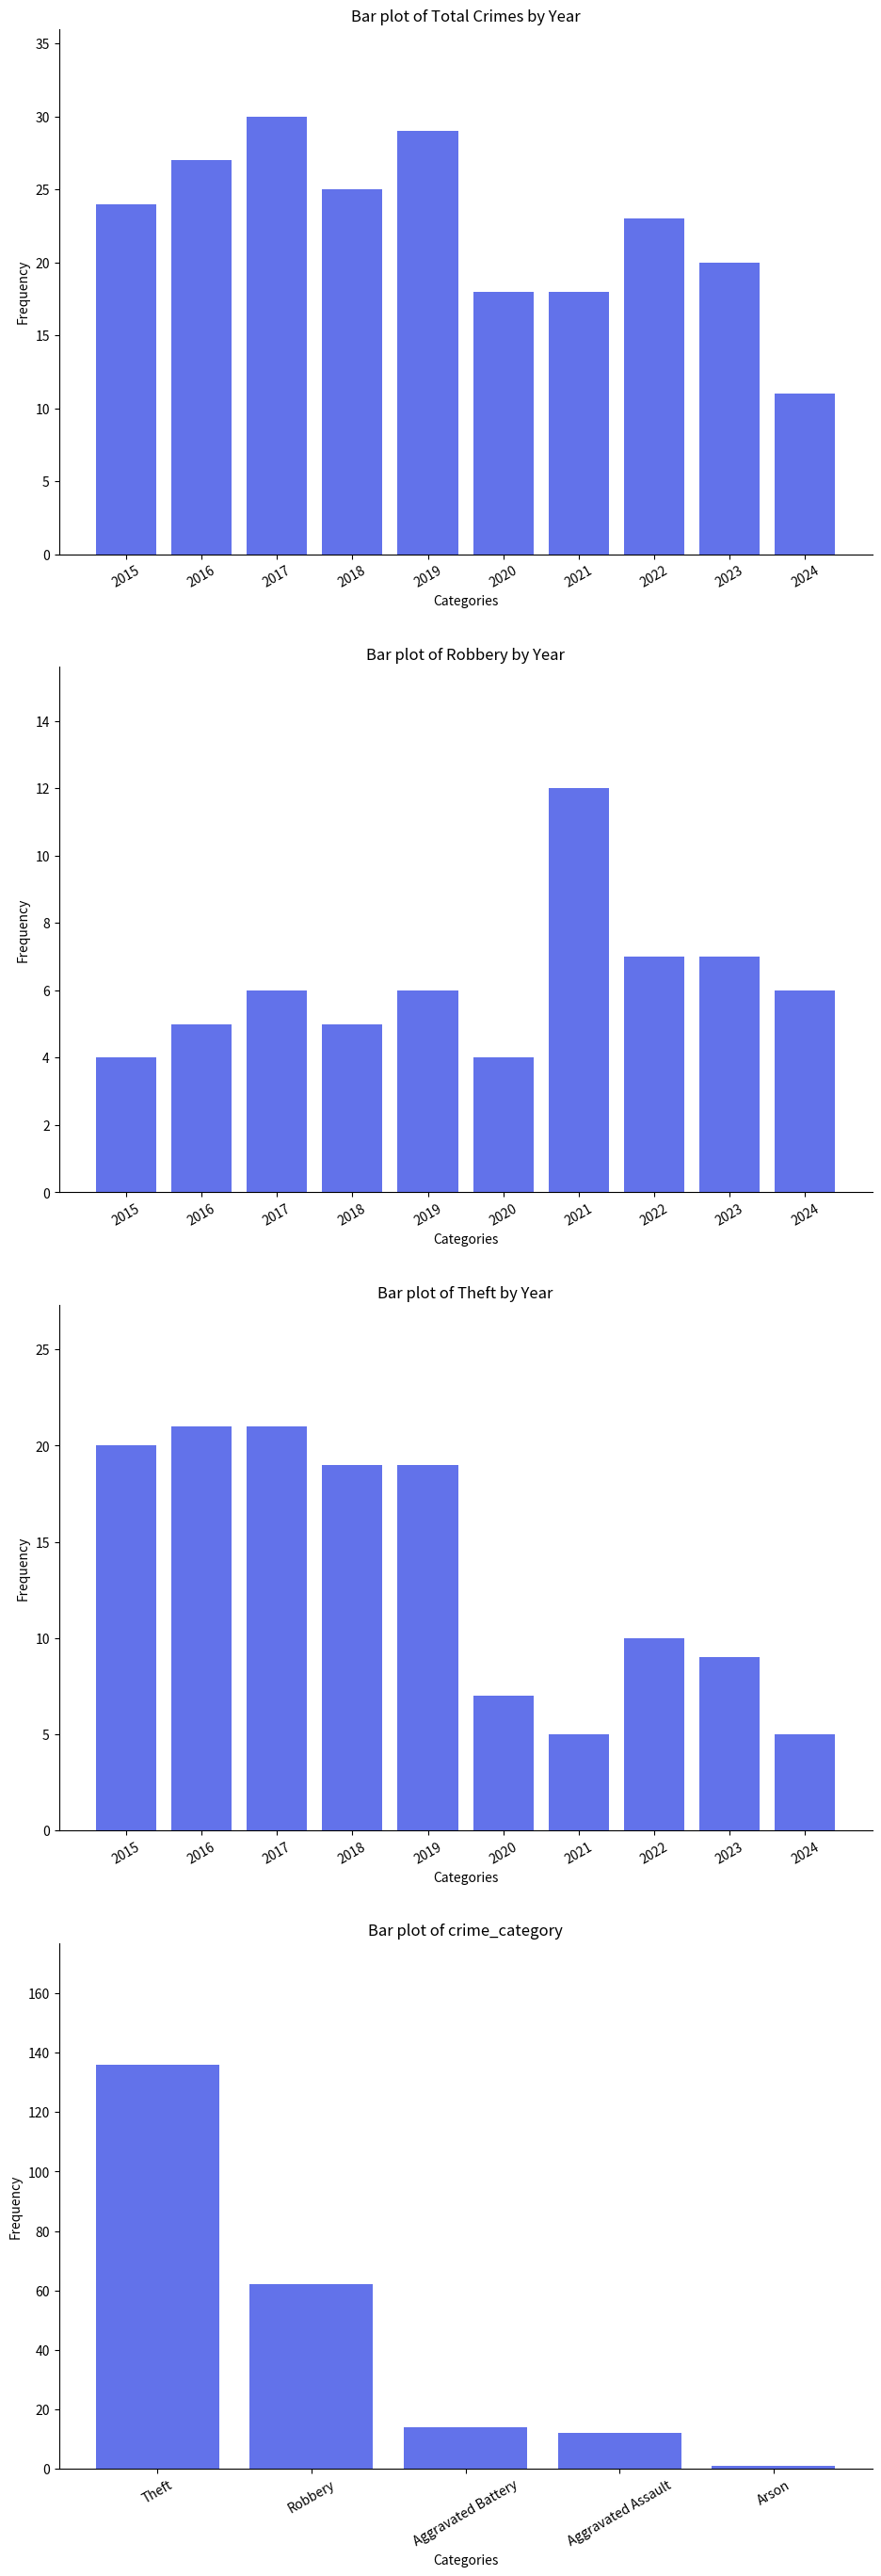

Does the chart contain stacked bars?

No